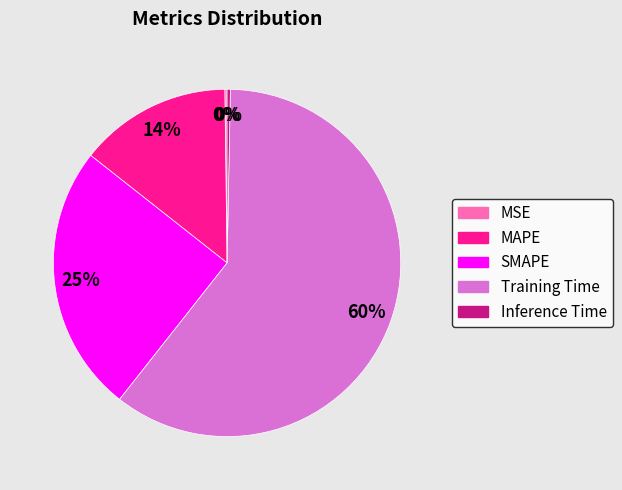

To the nearest percent, what percentage of the pie is SMAPE?

25%